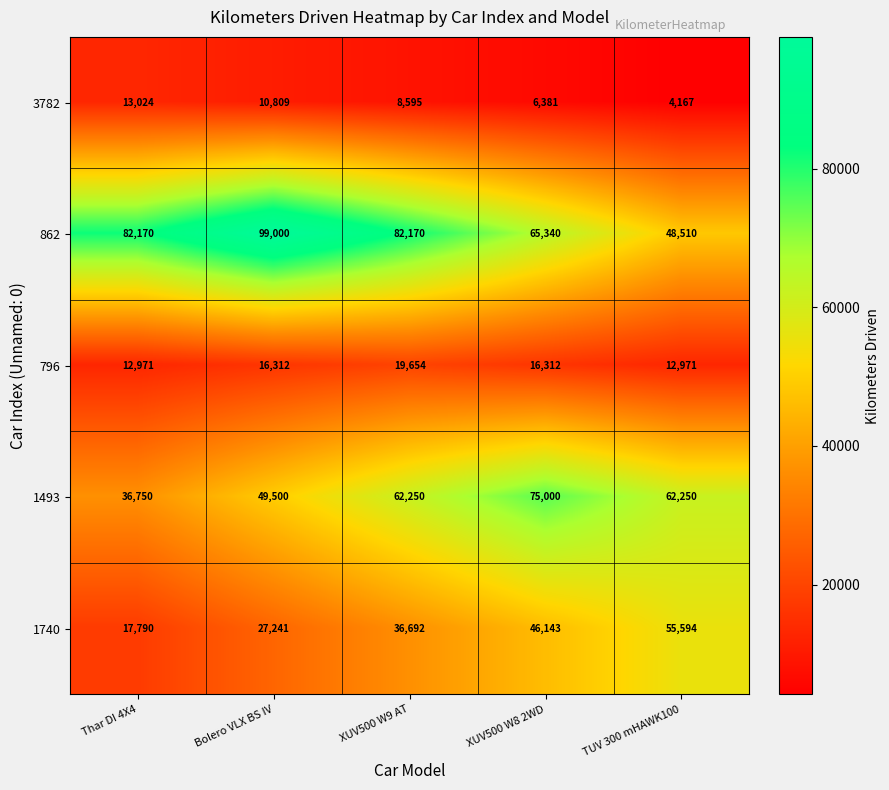

At which label is 1493 closest to 55875?

Bolero VLX BS IV